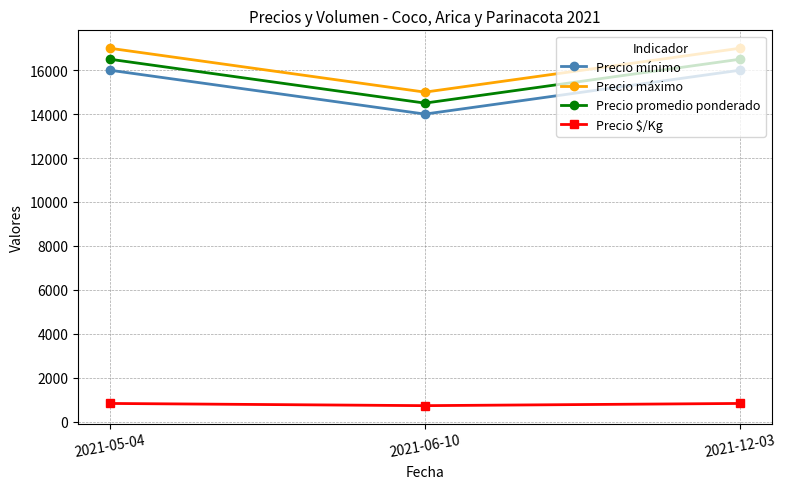

What is the approximate value of Precio $/Kg at 2021-06-10, to the nearest 5?

725